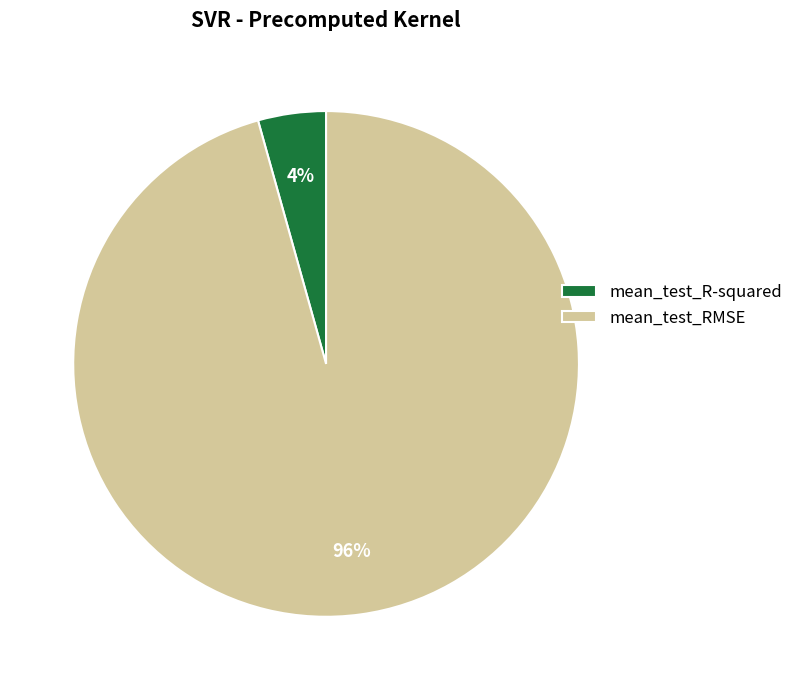

Count the number of slices in the pie.

2